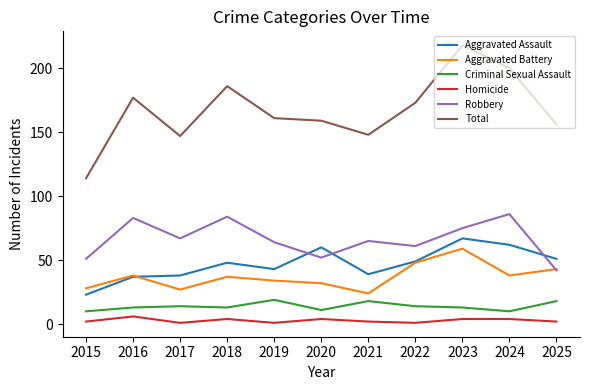

Which series changed the most between 2017 and 2018?

Total